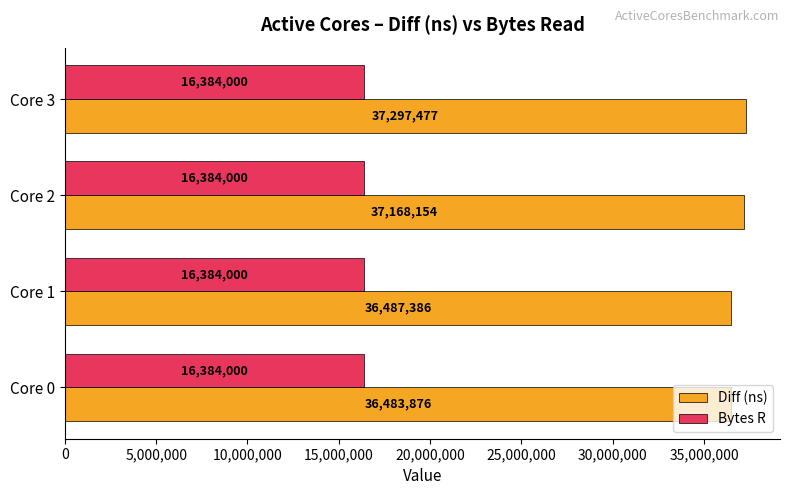

What is the spread (max minus min) of values at Core 2?

20784154